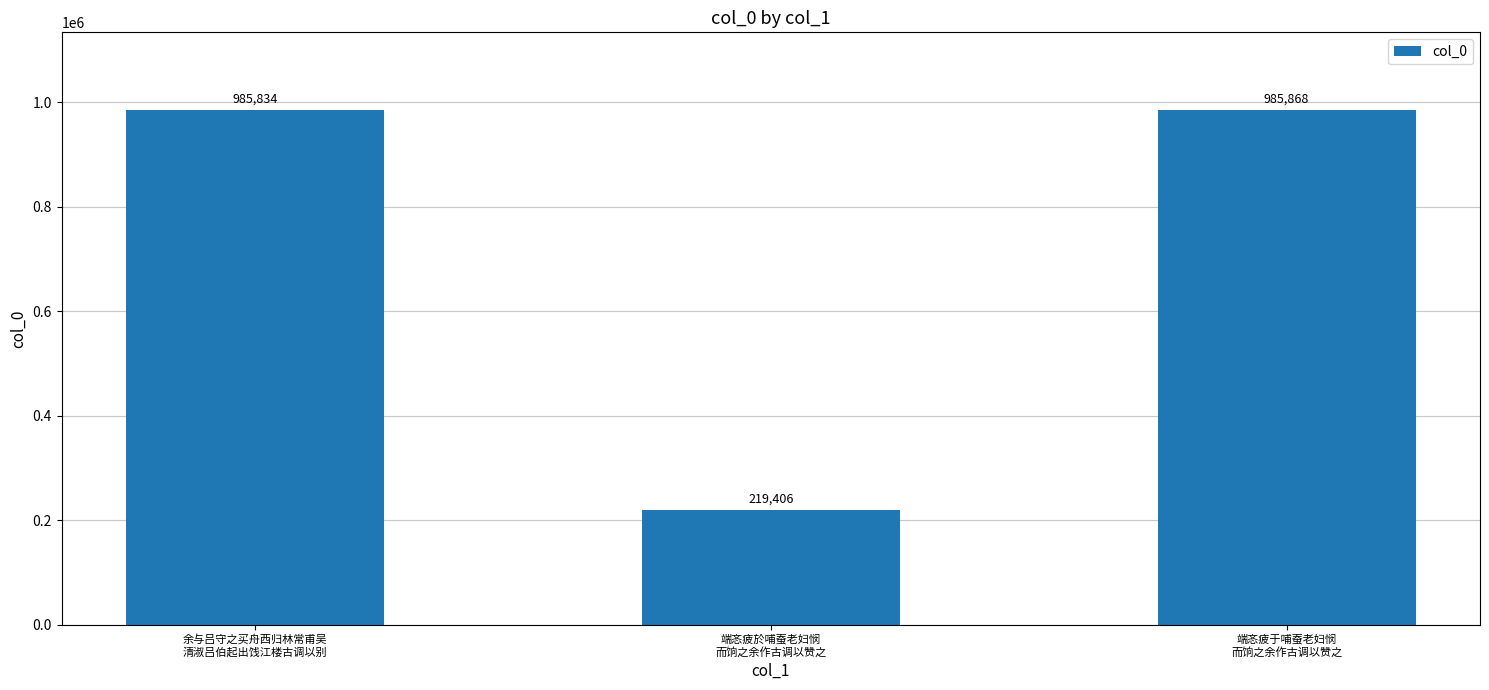

List the labels in order of value, largest first.

端忞疲于哺蚕老妇悯
而饷之余作古调以赞之, 余与吕守之买舟西归林常甫吴
清淑吕伯起出饯江楼古调以别, 端忞疲於哺蚕老妇悯
而饷之余作古调以赞之